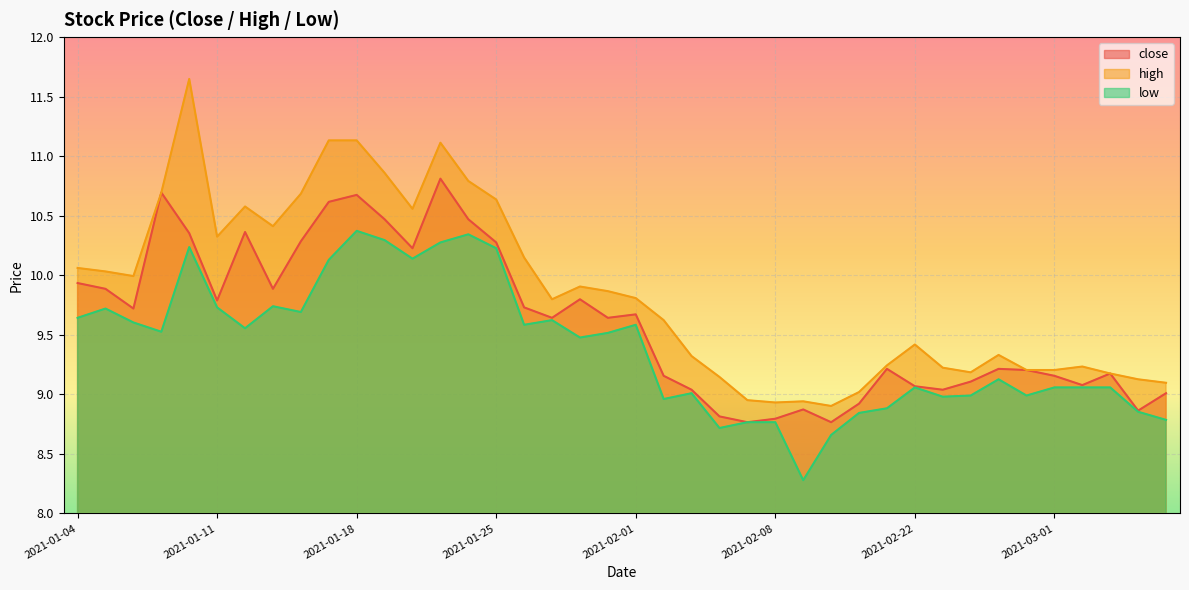

Which series has the largest range (max minus min)?

high